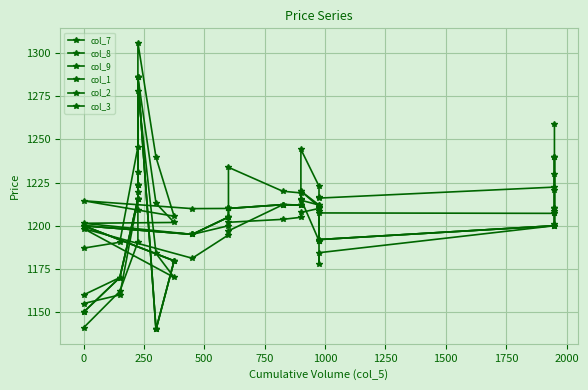

Reading left to right, extract all data points from this chart.

col_7: 1155.0	1160.0	1215.3	1219.5	1286.0	1213.0	1201.9	1201.4	1195.0	1200.0	1202.0	1203.7	1204.9	1207.7	1210.0	1208.6	1207.4	1207.2	1207.2	1208.3
col_8: 1141.0	1162.0	1190.5	1209.1	1277.9	1184.0	1170.1	1198.3	1181.2	1194.7	1197.0	1212.2	1212.0	1215.5	1191.3	1177.8	1184.4	1200.0	1201.0	1230.0
col_9: 1187.0	1190.5	1245.7	1231.3	1305.9	1239.5	1205.5	1214.5	1209.9	1210.0	1233.8	1220.0	1219.0	1244.2	1222.9	1216.5	1216.0	1222.3	1220.5	1259.0
col_1: 1150.0	1170.0	1215.3	1223.8	1286.0	1140.0	1179.7	1200.0	1195.0	1205.0	1210.0	1212.2	1212.0	1214.8	1212.0	1191.4	1192.0	1200.0	1210.0	1240.0
col_2: 1160.0	1170.0	1215.3	1223.8	1286.0	1140.0	1179.7	1200.0	1195.0	1205.0	1210.0	1212.2	1212.0	1220.0	1212.0	1191.4	1192.0	1200.0	1210.0	1240.0
col_3: 1150.0	1170.0	1215.3	1223.8	1286.0	1140.0	1179.7	1200.0	1195.0	1205.0	1210.0	1212.2	1212.0	1220.0	1211.0	1191.4	1192.0	1200.0	1210.0	1240.0